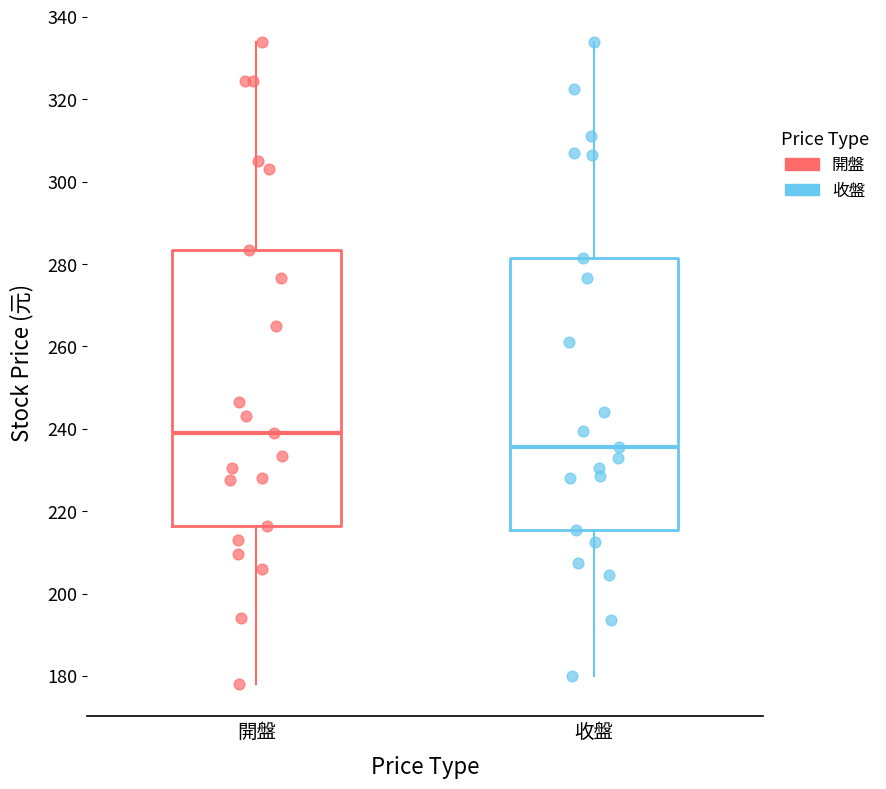

Where does the upper whisker of the box for 開盤 end on the y-axis? The values are not printed on the chart, so give them approximately, as read against the axis.

334